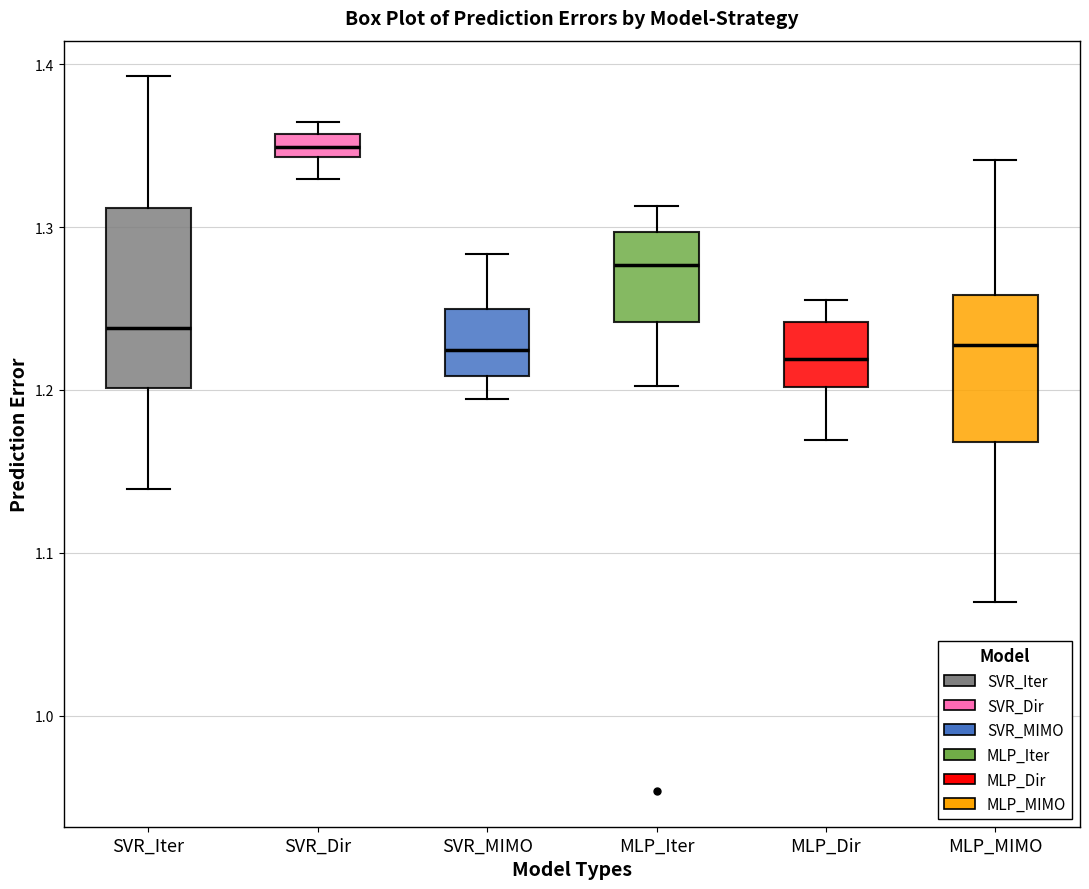

Where does the upper whisker of the box for MLP_Iter end on the y-axis? The values are not printed on the chart, so give them approximately, as read against the axis.

1.31